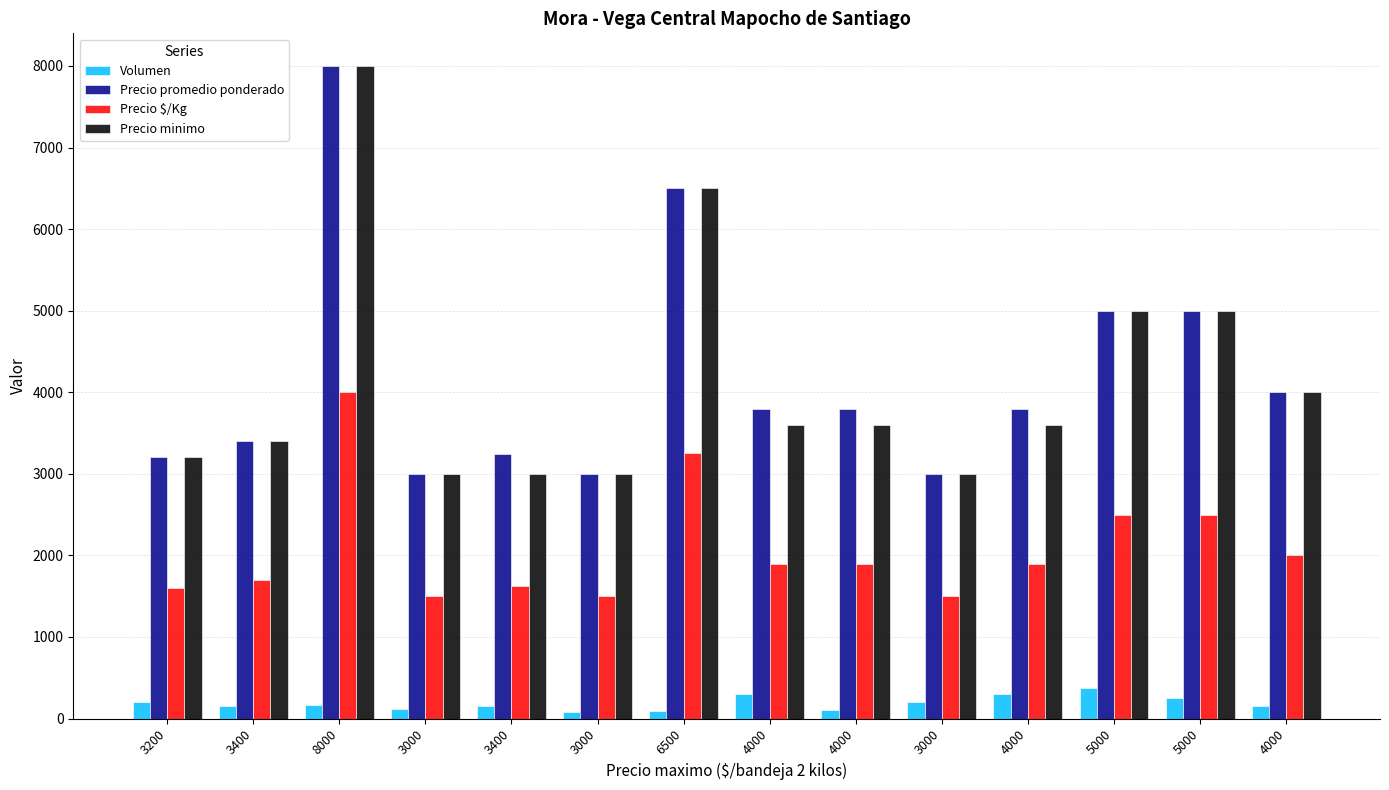

Is it true that Precio $/Kg equals 5620 at 8000?

False